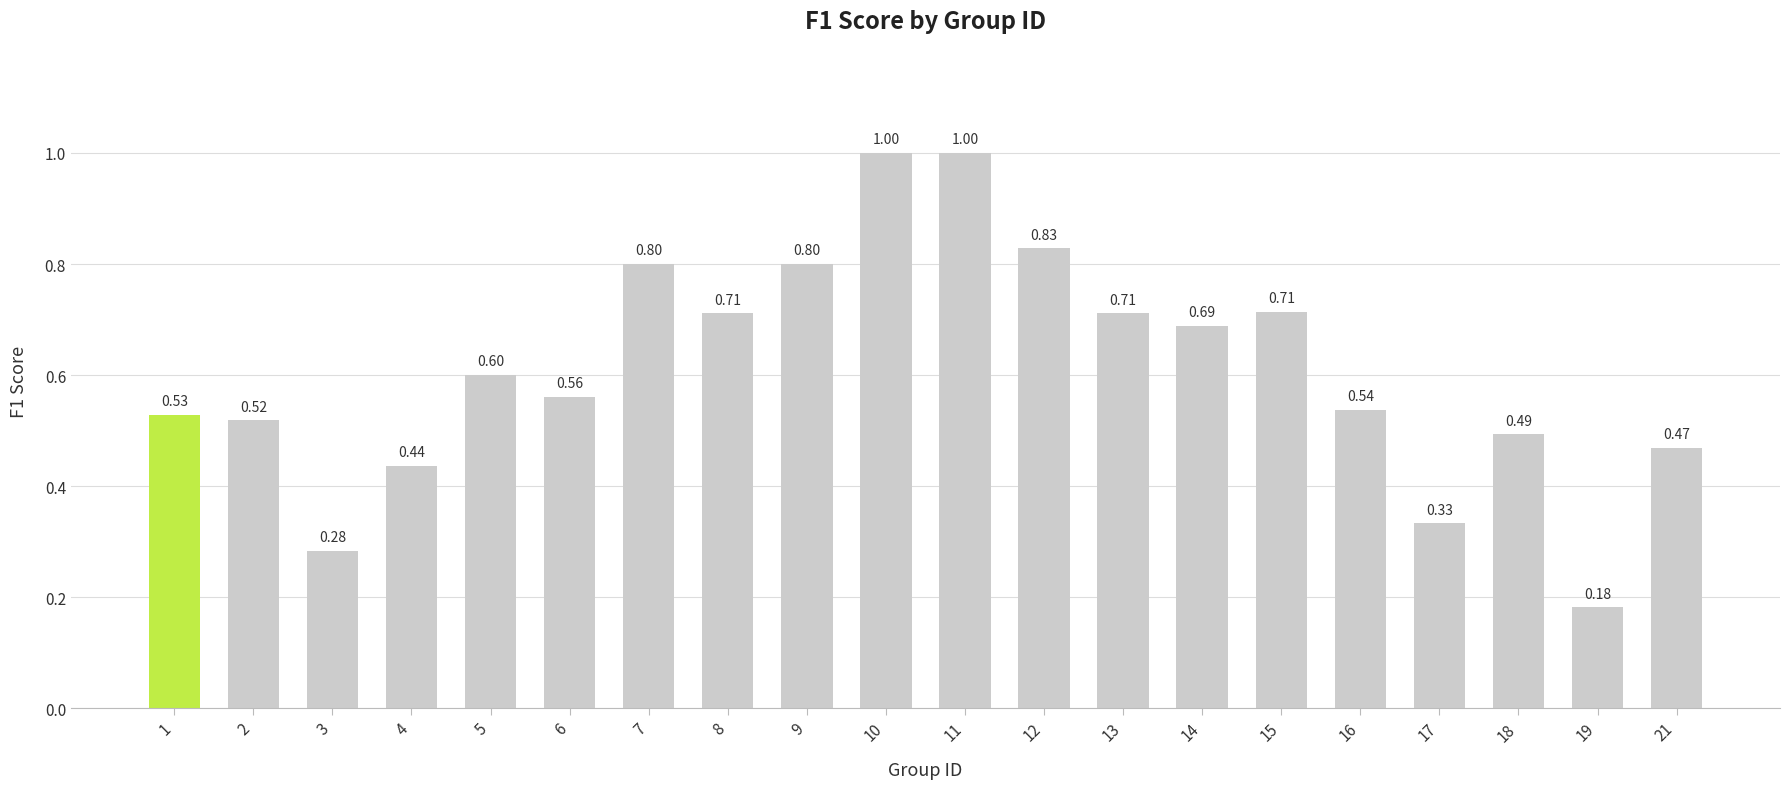

What is the sum of all values?

12.2